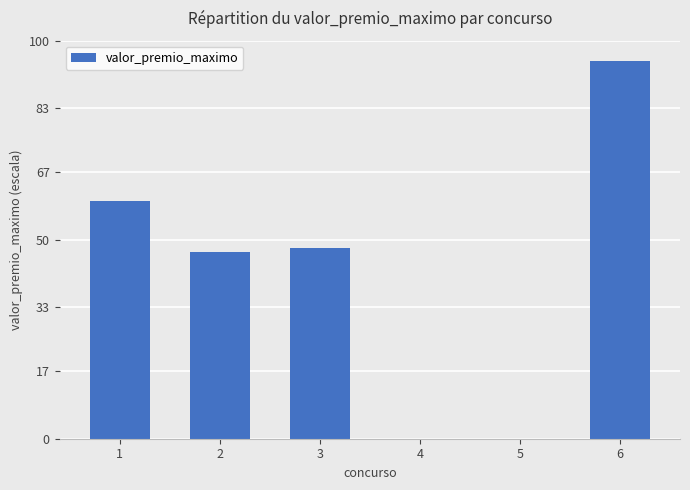

Reading right to left, list all the values displayed in this chart.

95.0	0.0	0.0	48.0	46.9	59.8